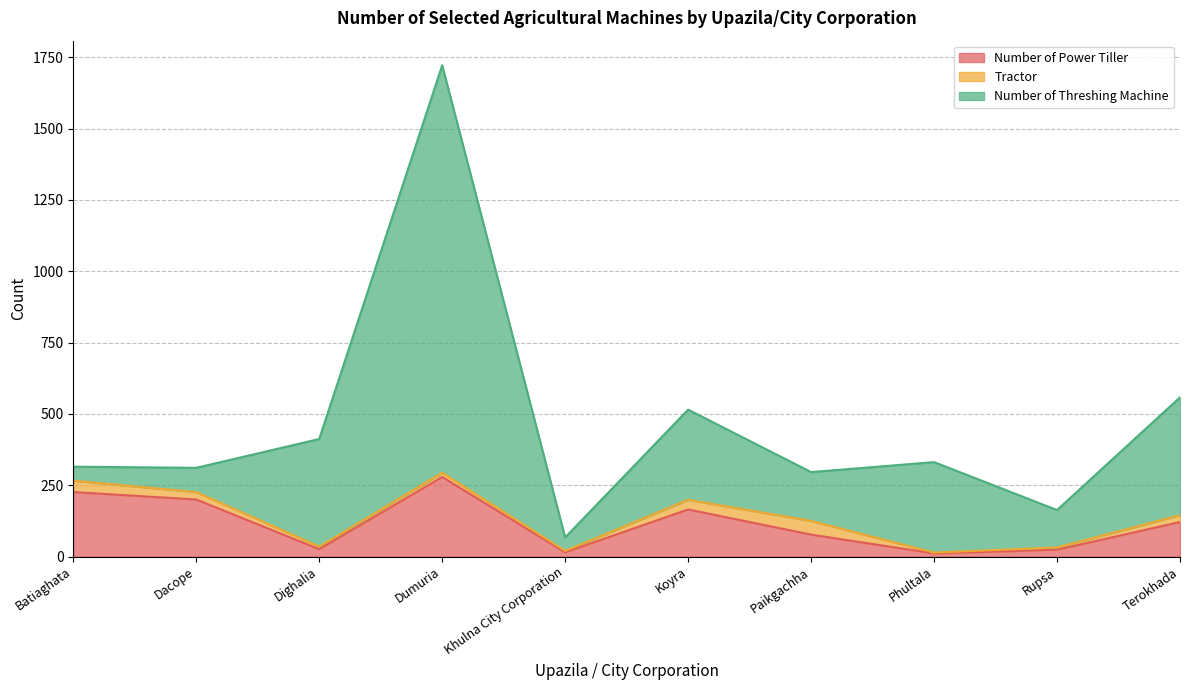

The value of Number of Power Tiller at Paikgachha is 21. True or false?

False